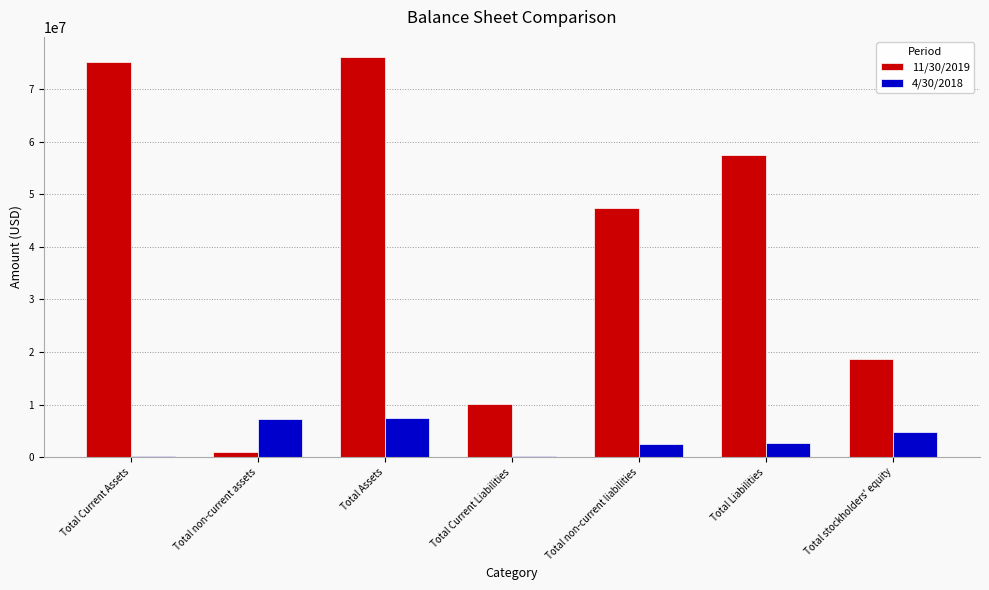

What is the spread (max minus min) of values at Total Current Assets?

74917859